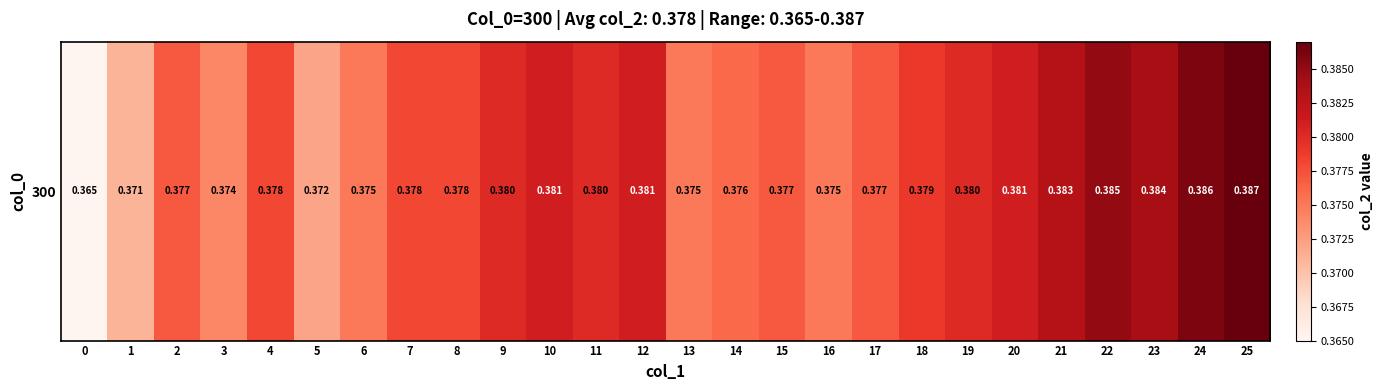

Reading right to left, transcribe all the data shown in this chart.

25=0.4	24=0.4	23=0.4	22=0.4	21=0.4	20=0.4	19=0.4	18=0.4	17=0.4	16=0.4	15=0.4	14=0.4	13=0.4	12=0.4	11=0.4	10=0.4	9=0.4	8=0.4	7=0.4	6=0.4	5=0.4	4=0.4	3=0.4	2=0.4	1=0.4	0=0.4